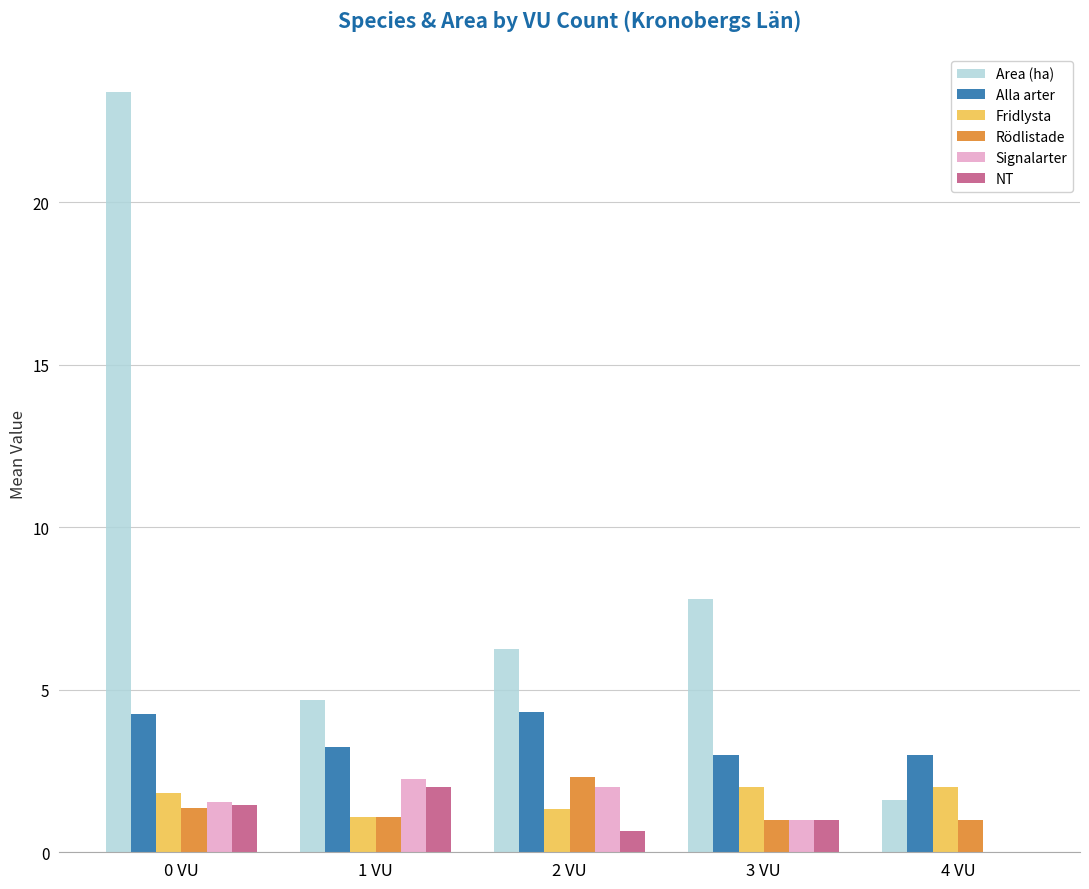

Count the Alla arter values in the range 3 to 4.

3